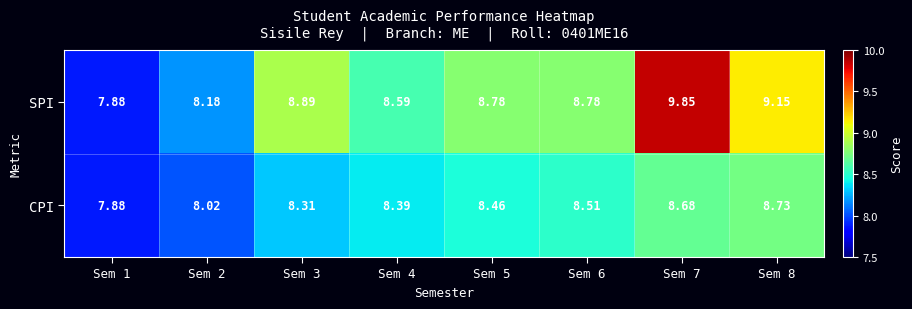

Which series has the largest range (max minus min)?

SPI